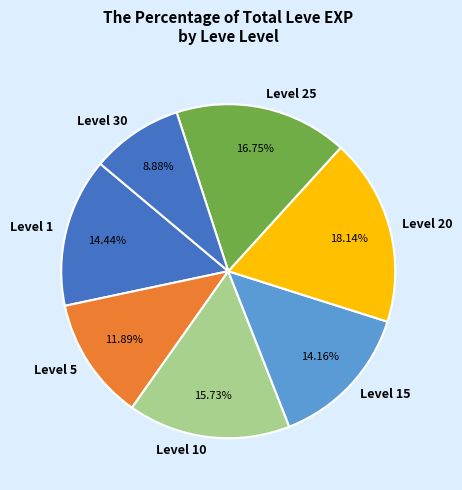

Does any single category account for the majority?

No